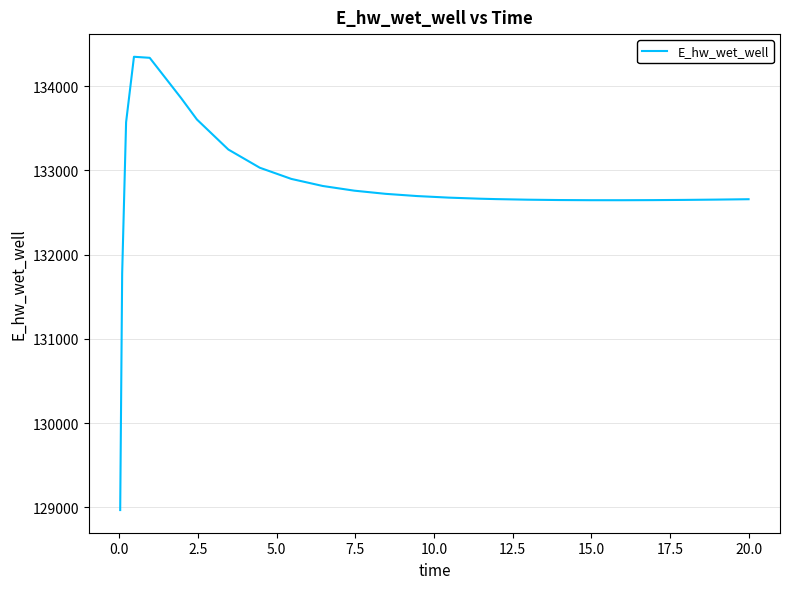

What is the minimum value shown in the chart?

128966.8